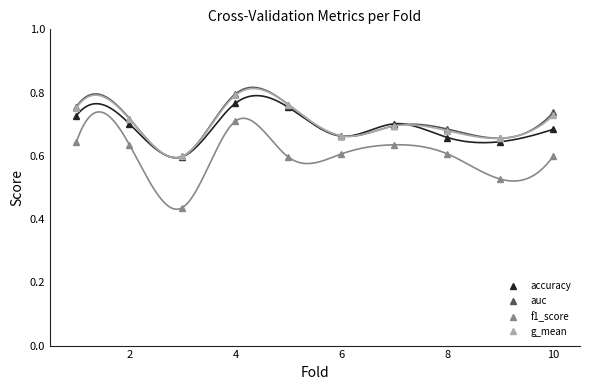

What value does the f1_score series have at 2?

0.6